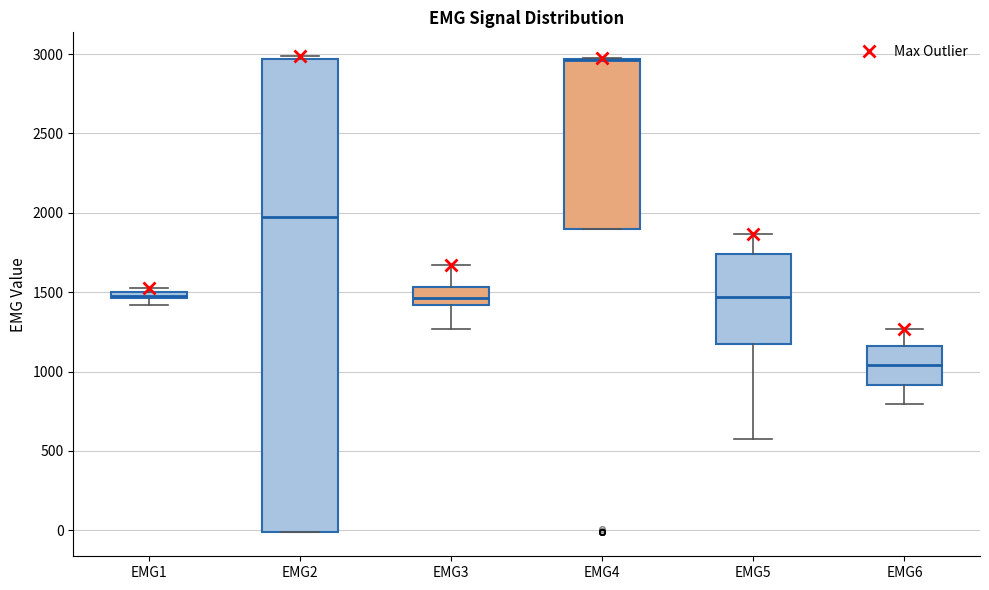

Where is the lower edge of the box for EMG3 on the y-axis? The values are not printed on the chart, so give them approximately, as read against the axis.

1400